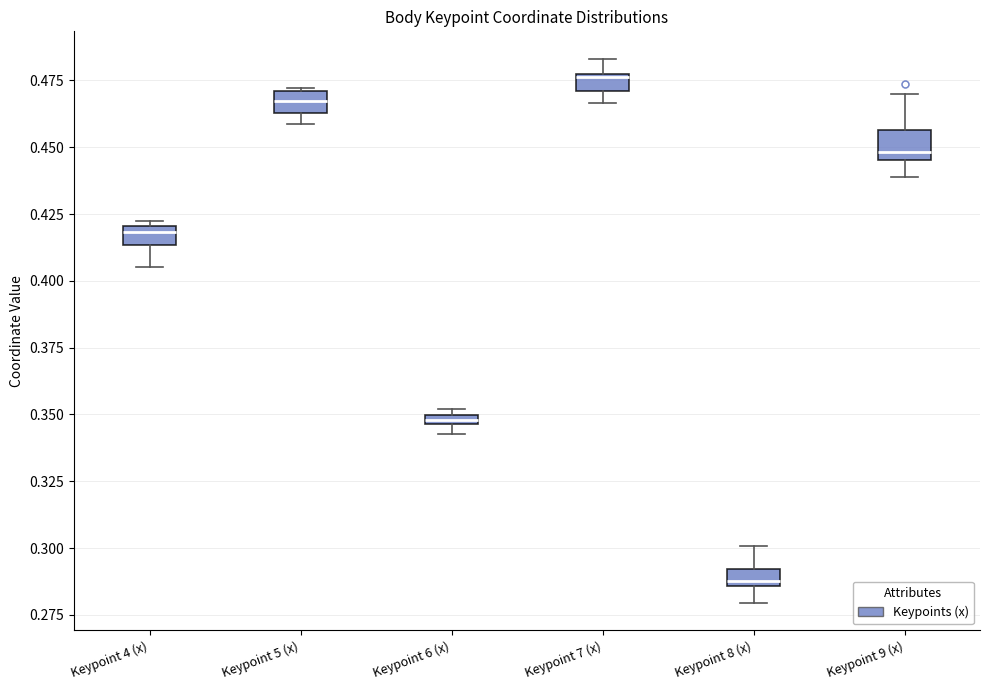

Where is the lower edge of the box for Keypoint 5 (x) on the y-axis? The values are not printed on the chart, so give them approximately, as read against the axis.

0.465